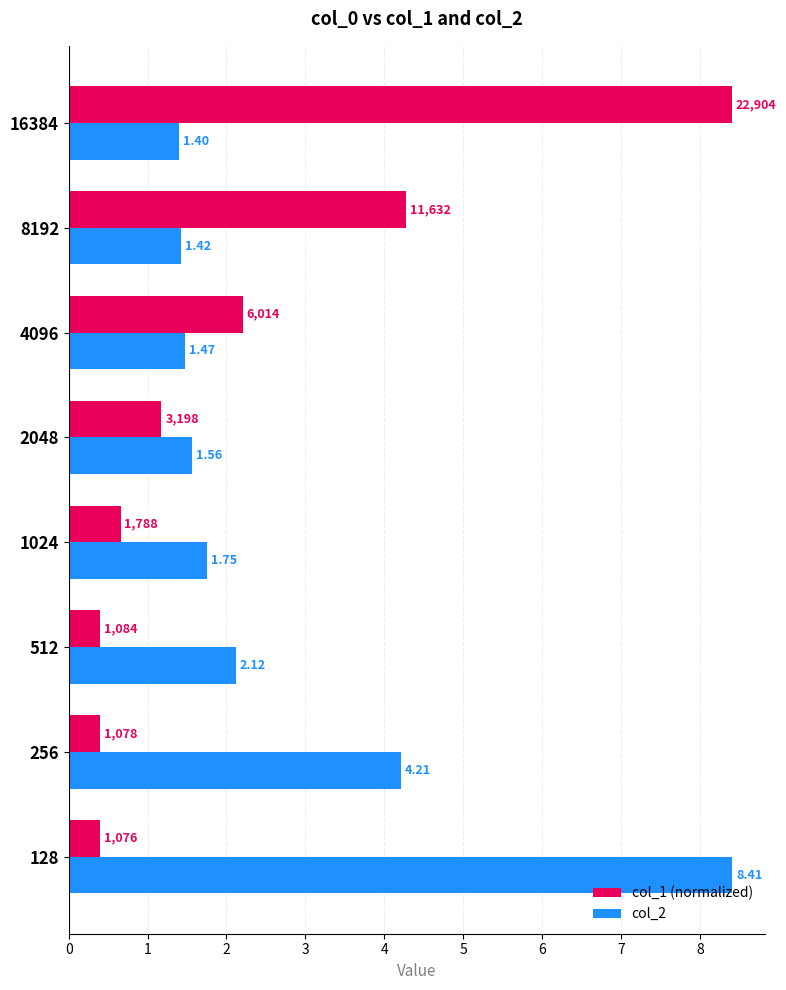

Rank the series by their average value, from highest to lowest.

col_2, col_1 (normalized)